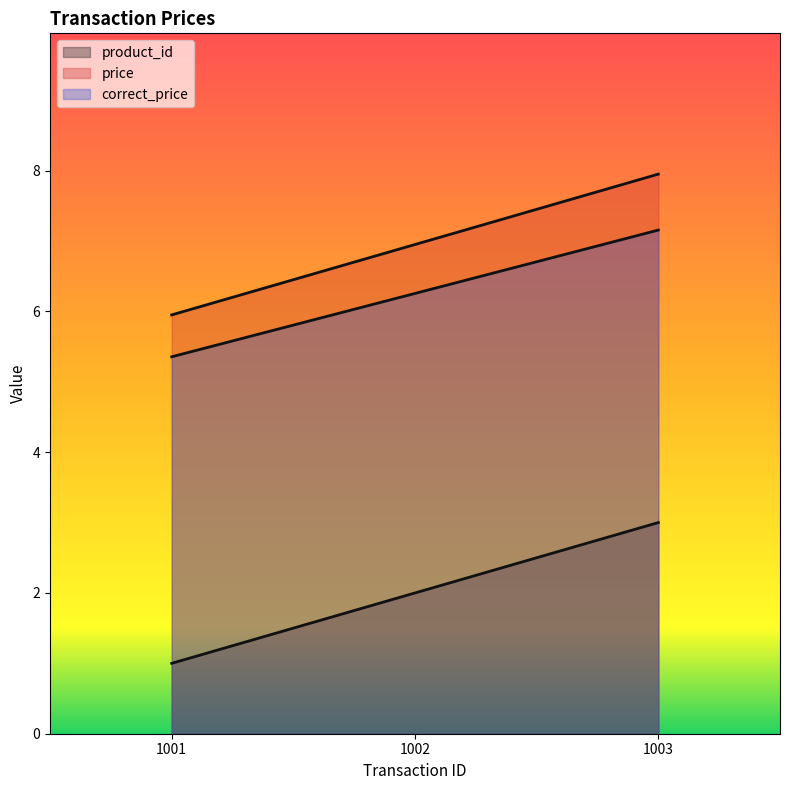

What is the difference between the highest and lowest values at 1002?

5.0